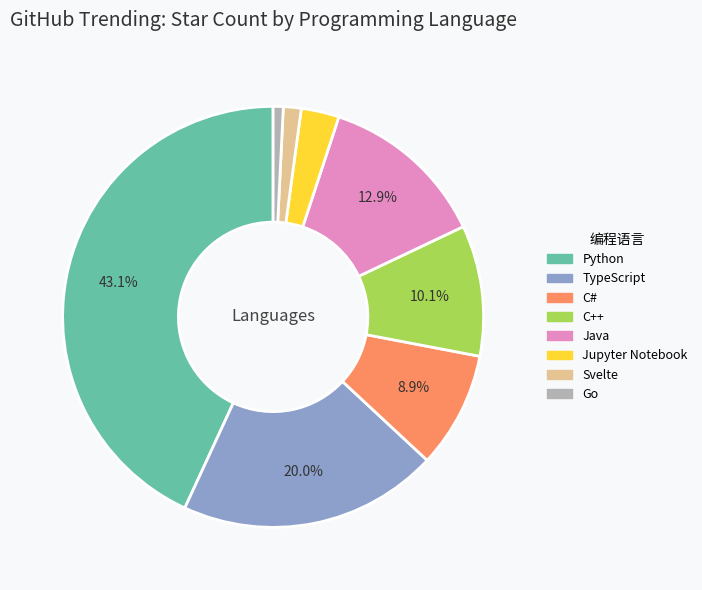

Between Jupyter Notebook and C#, which is larger?

C#